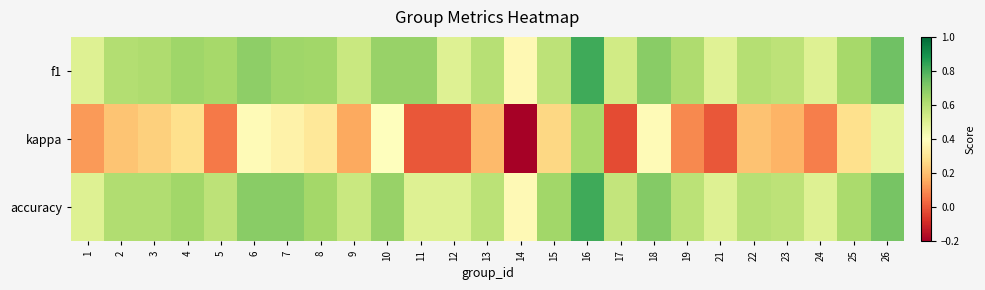

What is the maximum value shown in the chart?

0.8